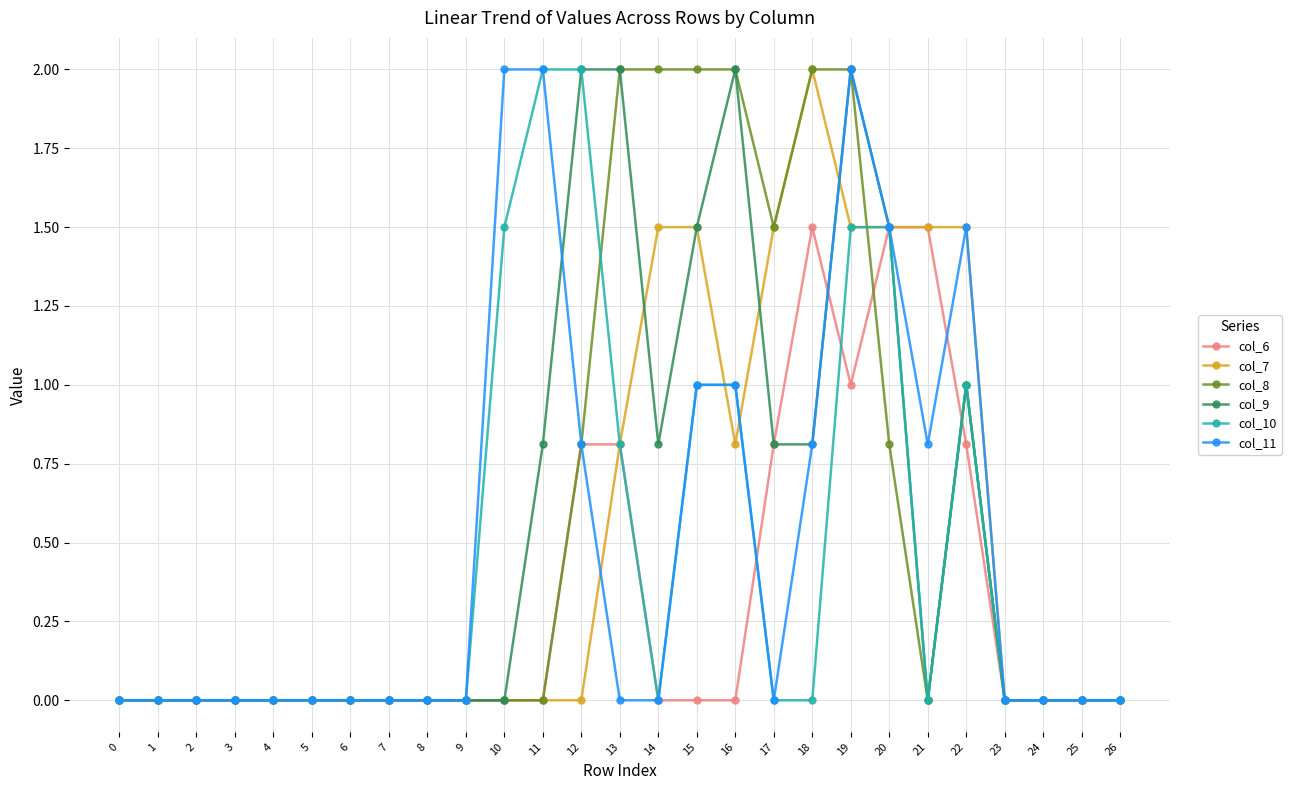

The value of col_11 at 17 is 0.0. True or false?

True